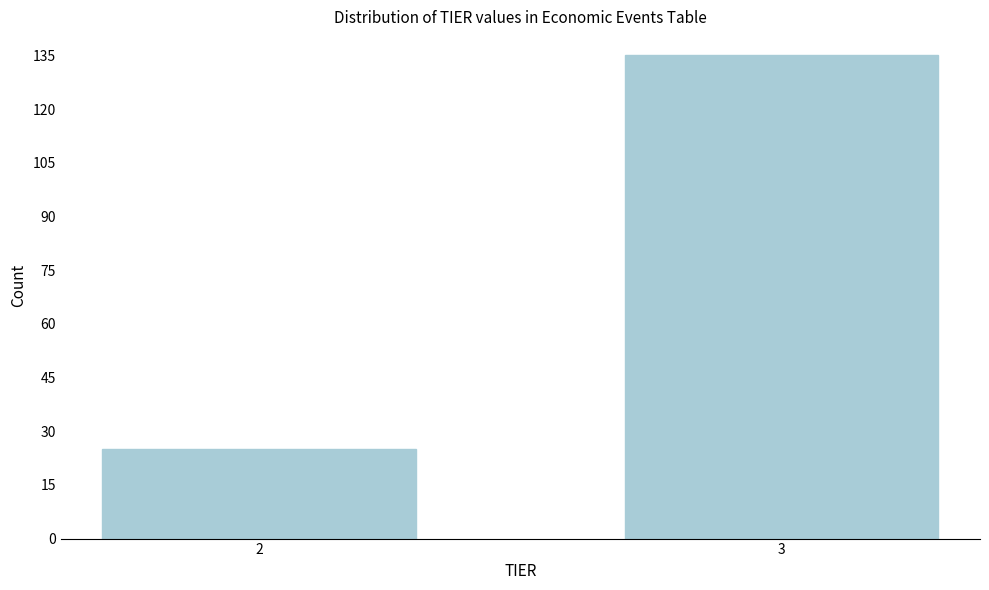

Reading right to left, what are all the values shown in this chart?

3=135	2=25